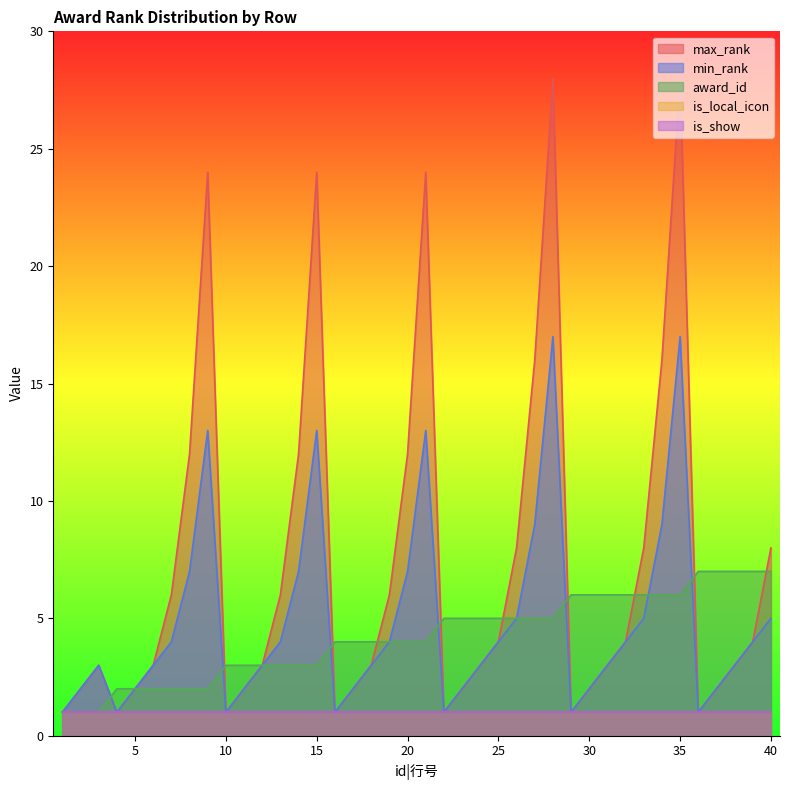

Where is the first local maximum for max_rank?

3